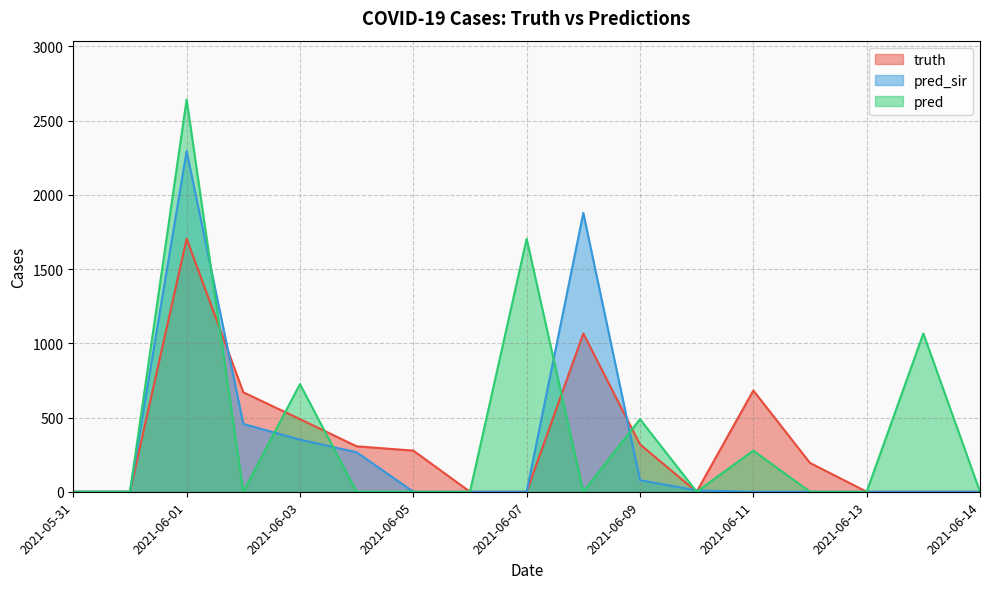

The value of pred_sir at 2021-06-03 is 351. True or false?

True